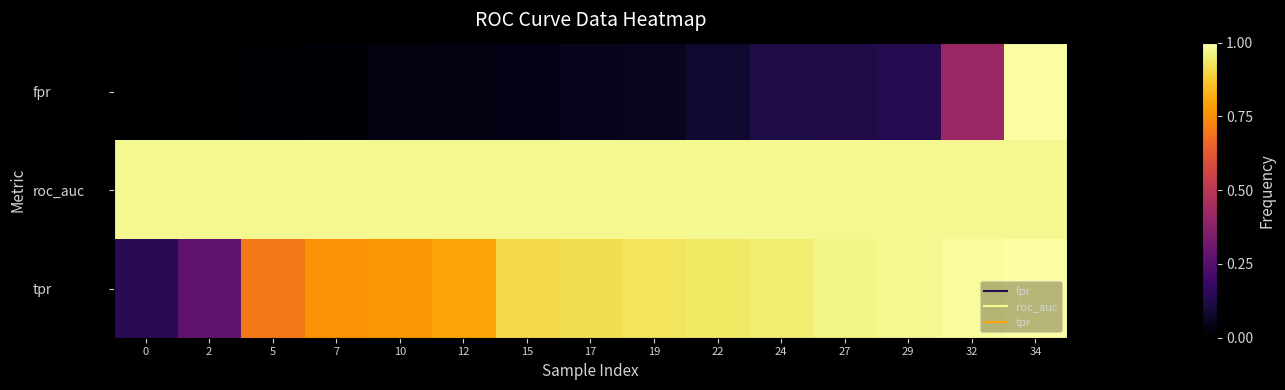

What is the total value across all series at 32?

2.4